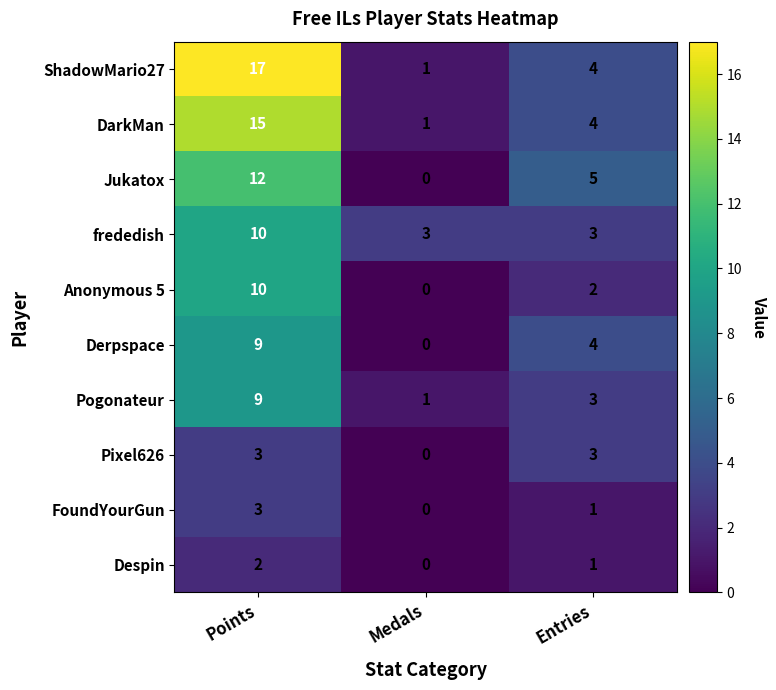

What is the average value of the Pogonateur series?

4